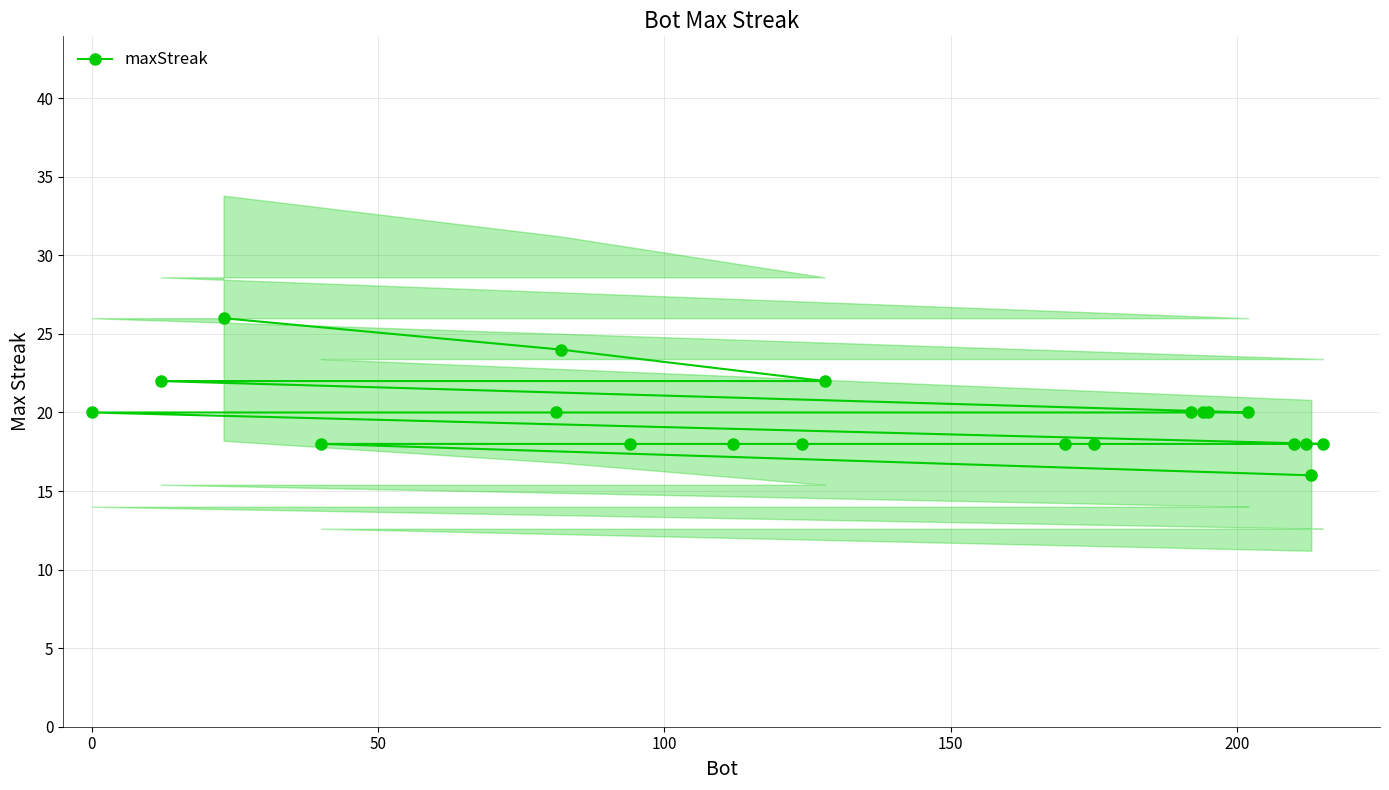

What is the value of the maxStreak point at the 1st from the left?

20